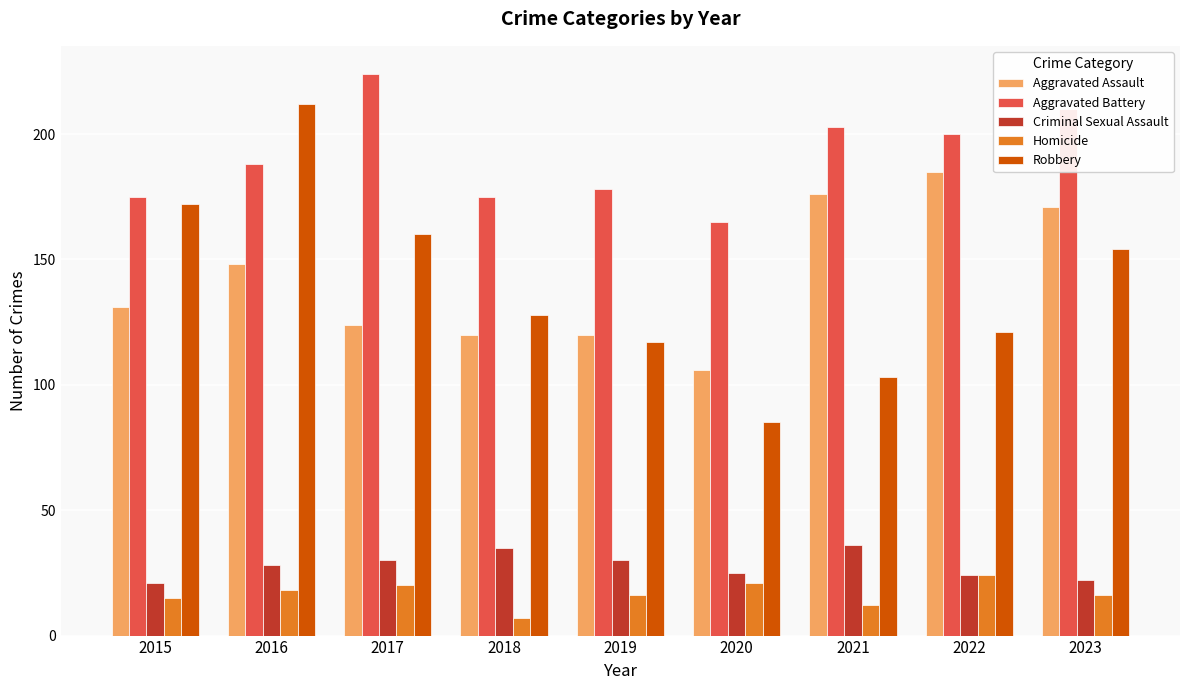

What are all the series names shown in the legend?

Aggravated Assault, Aggravated Battery, Criminal Sexual Assault, Homicide, Robbery